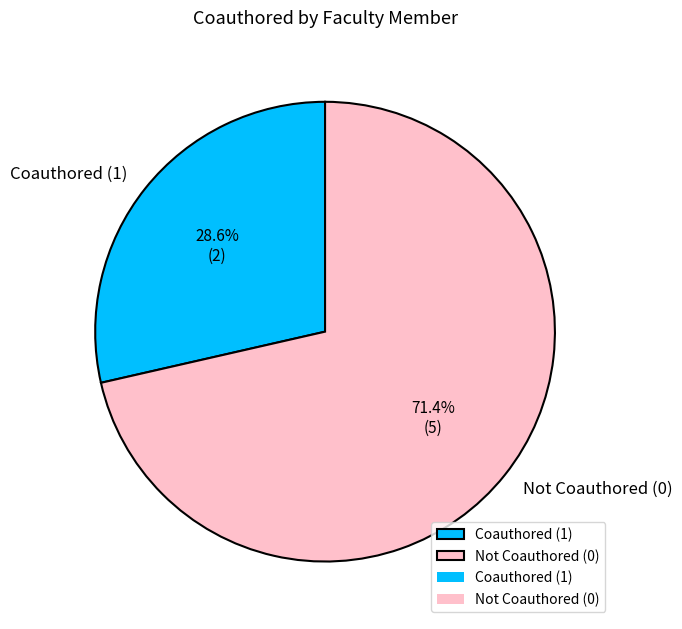

Which category accounts for the majority?

Not Coauthored (0)